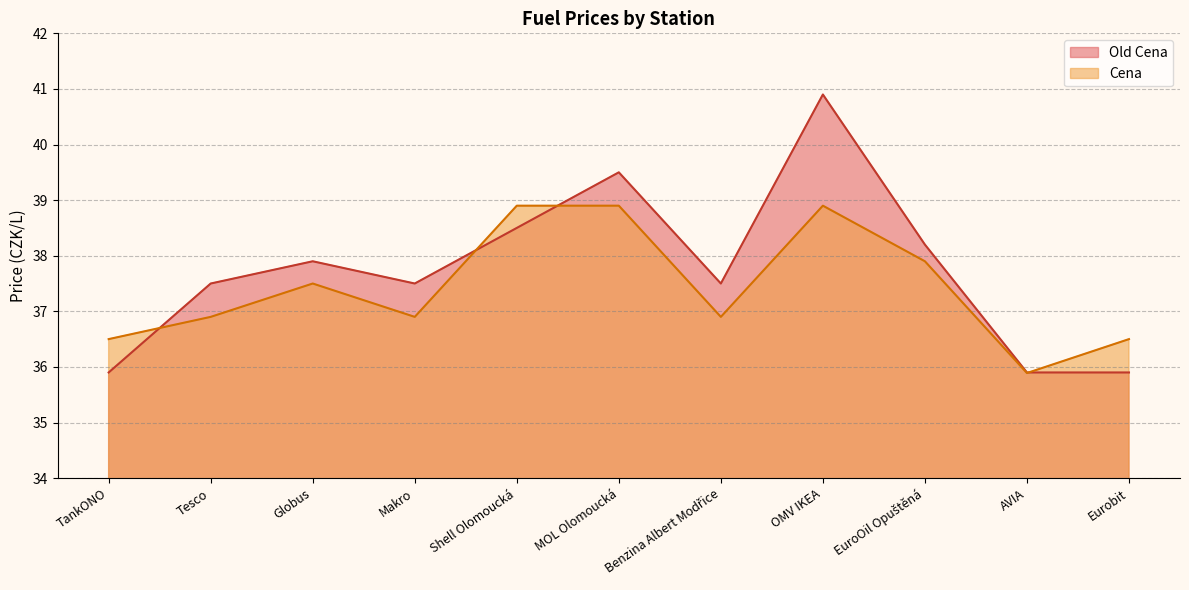

Which series has the largest total across all categories?

Old Cena